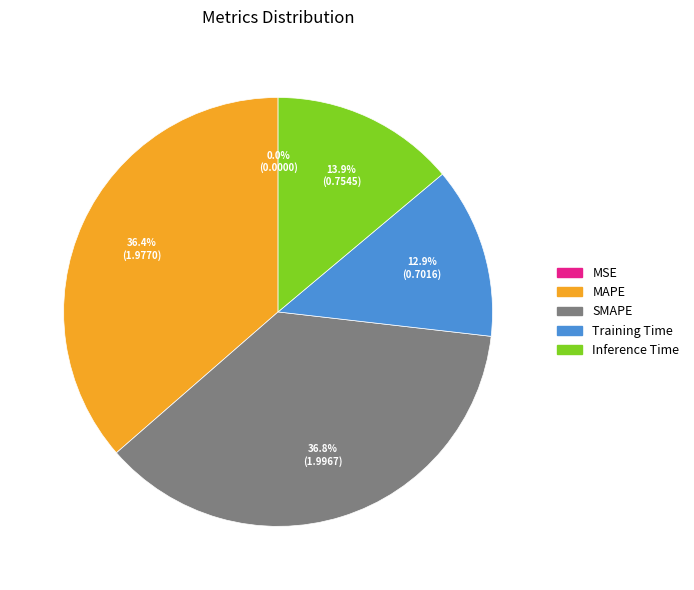

What is the total percentage of Training Time and SMAPE?

49.7%